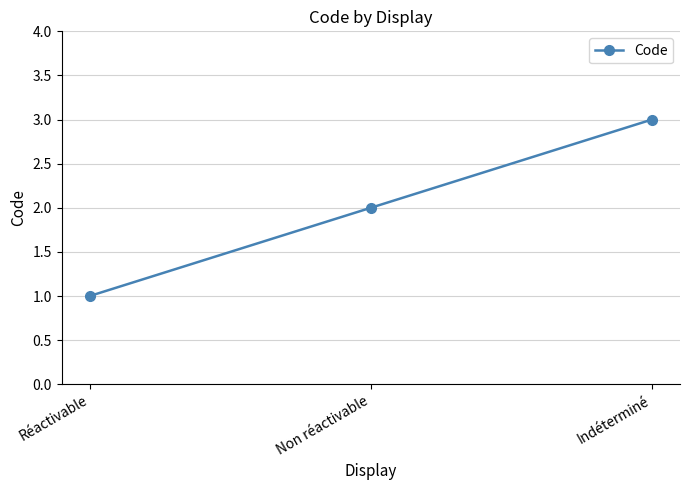

Which has a higher value, Indéterminé or Réactivable?

Indéterminé